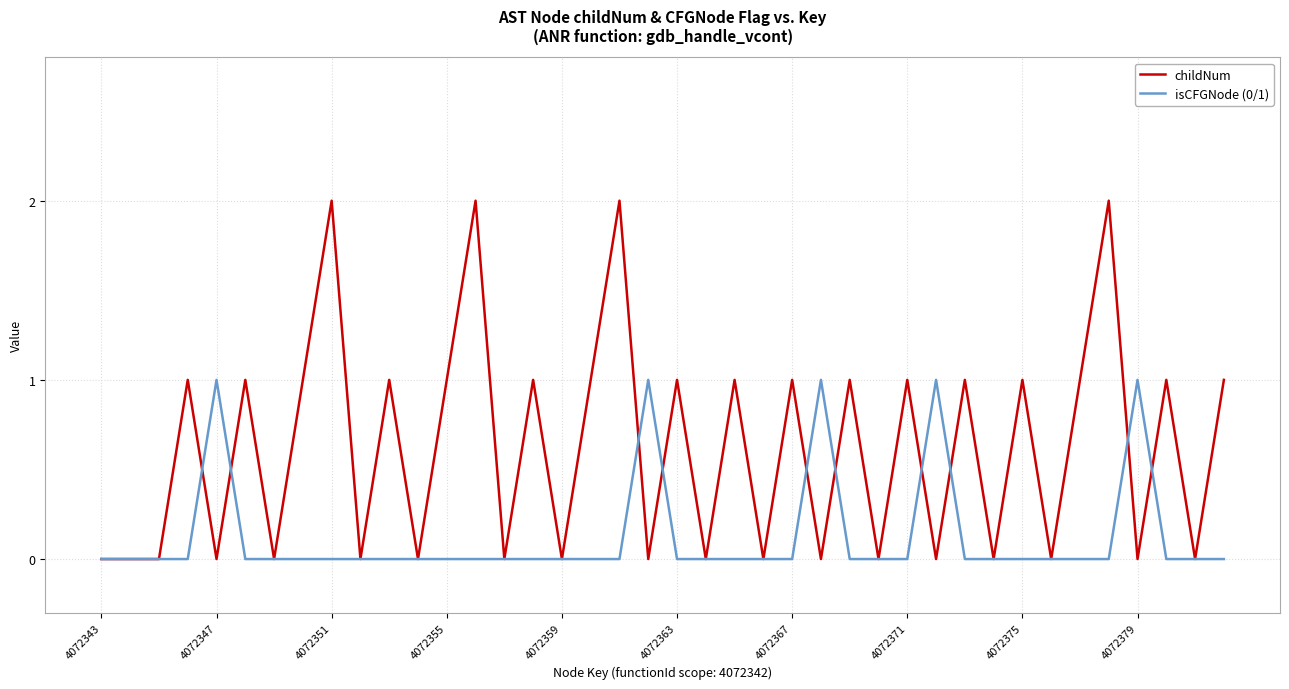

Rank the series by their maximum value, from highest to lowest.

childNum, isCFGNode (0/1)